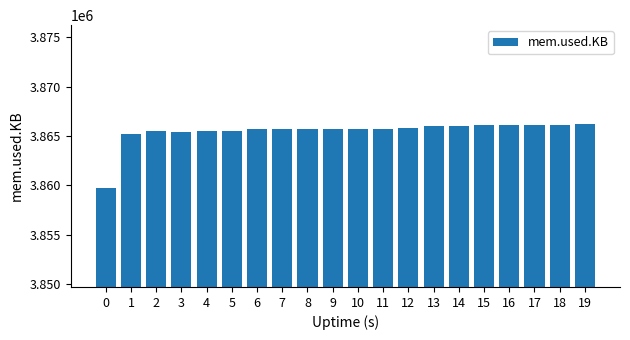

What is the value of the 1st bar from the left?

3859716